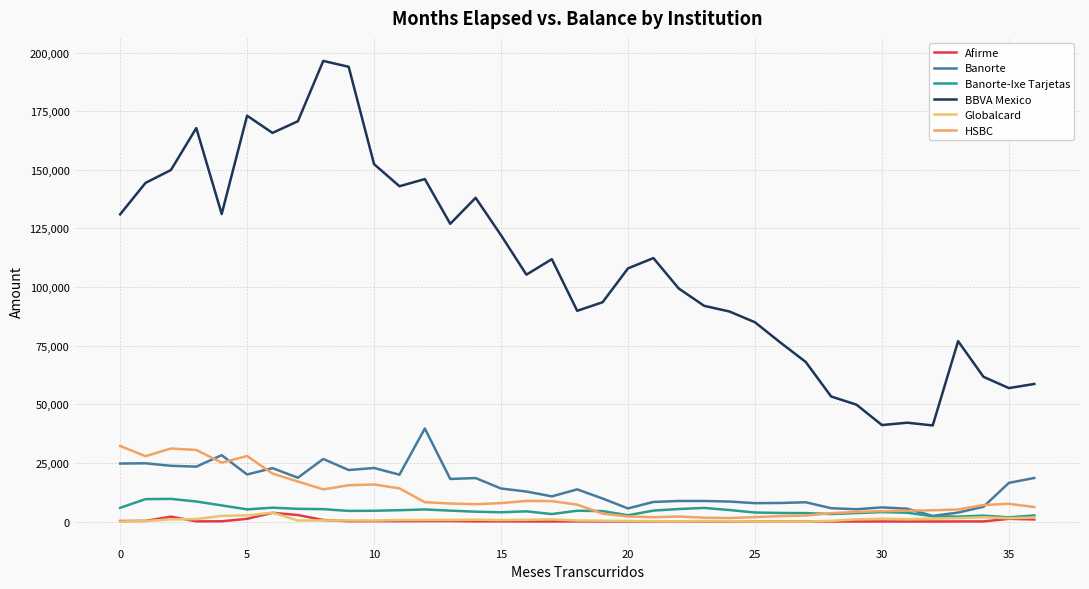

What is the difference between the maximum and minimum values in the Banorte-Ixe Tarjetas series?

7896